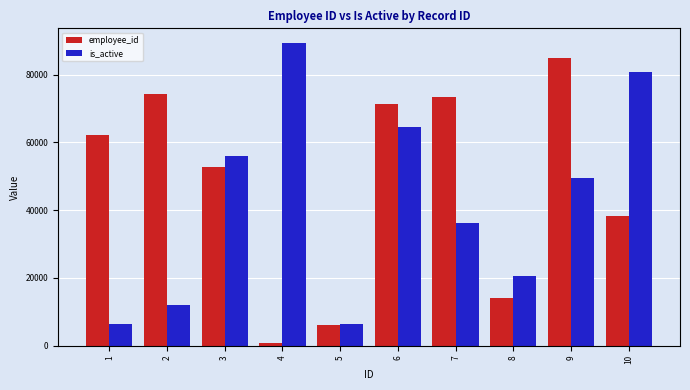

What is the value of the employee_id bar at the 2nd from the left?

74319